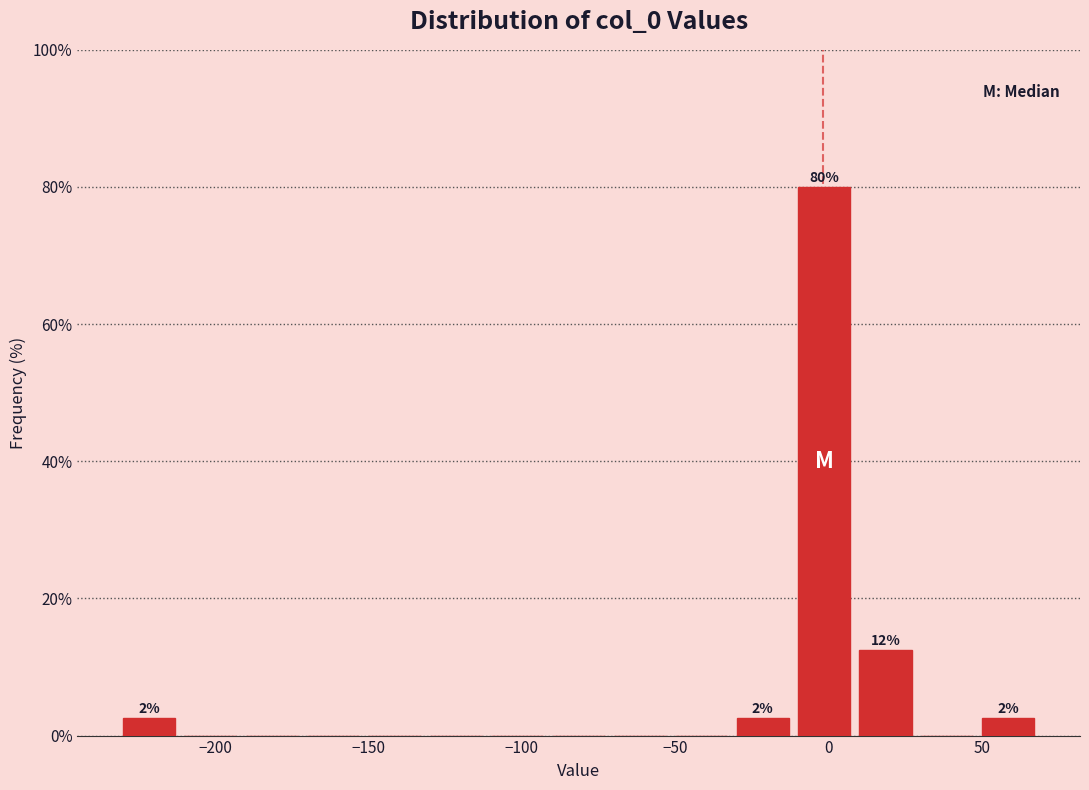

Over which range of the x-axis is the bar tallest?

-10 to 10